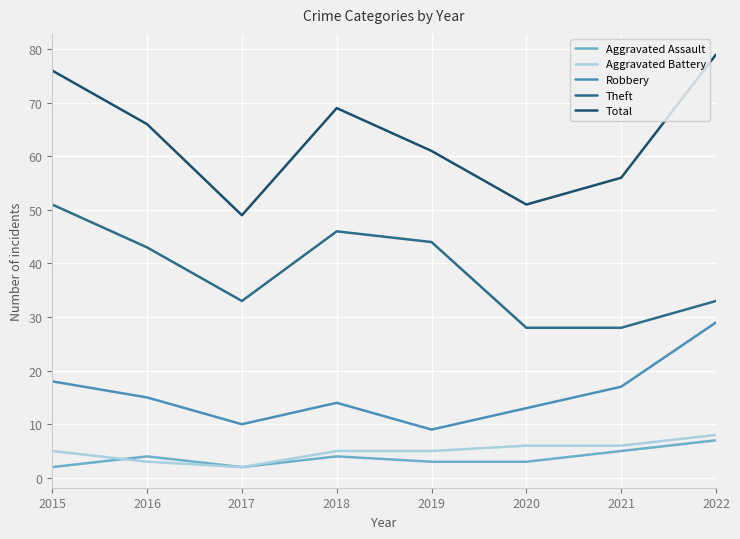

Which category has the lowest value in the Aggravated Battery series?

2017